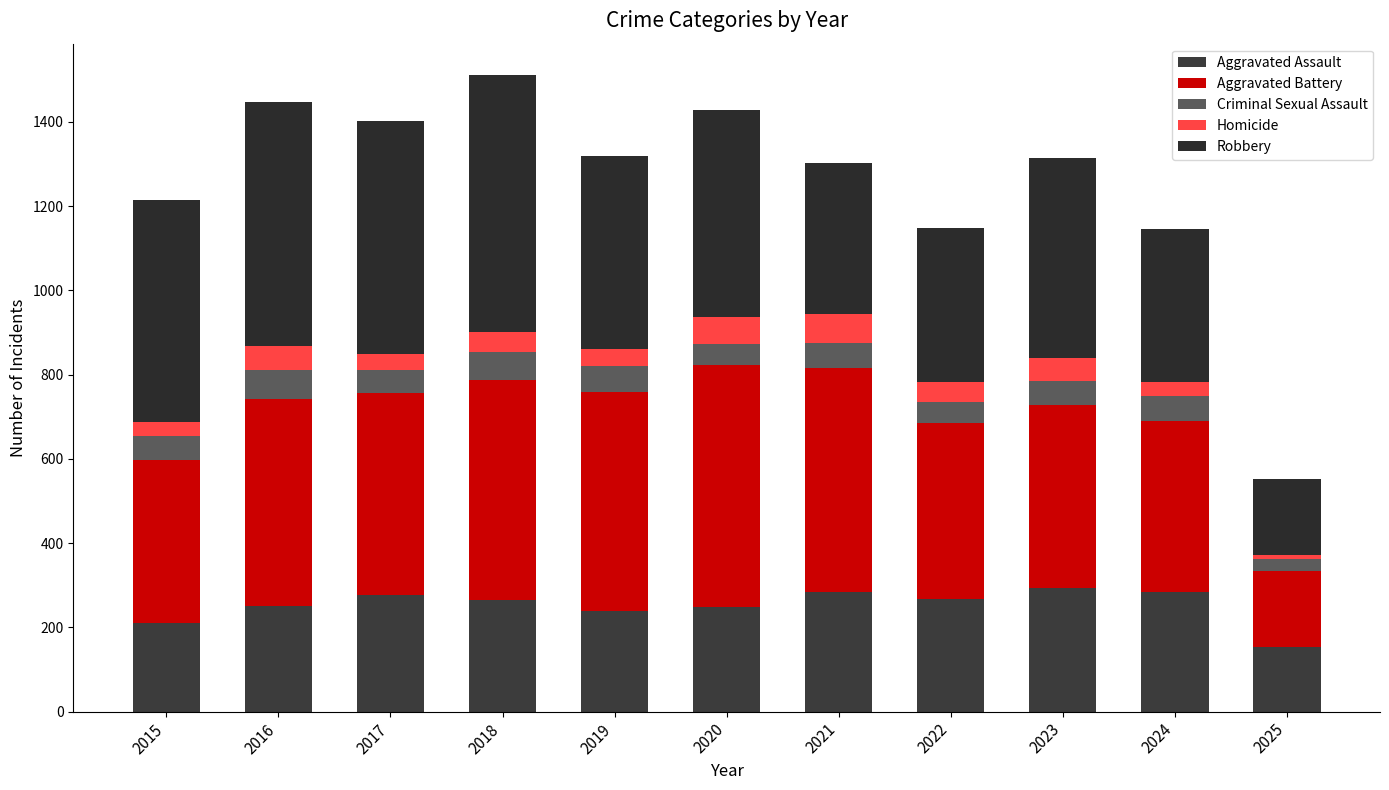

How many series are shown in this chart?

5